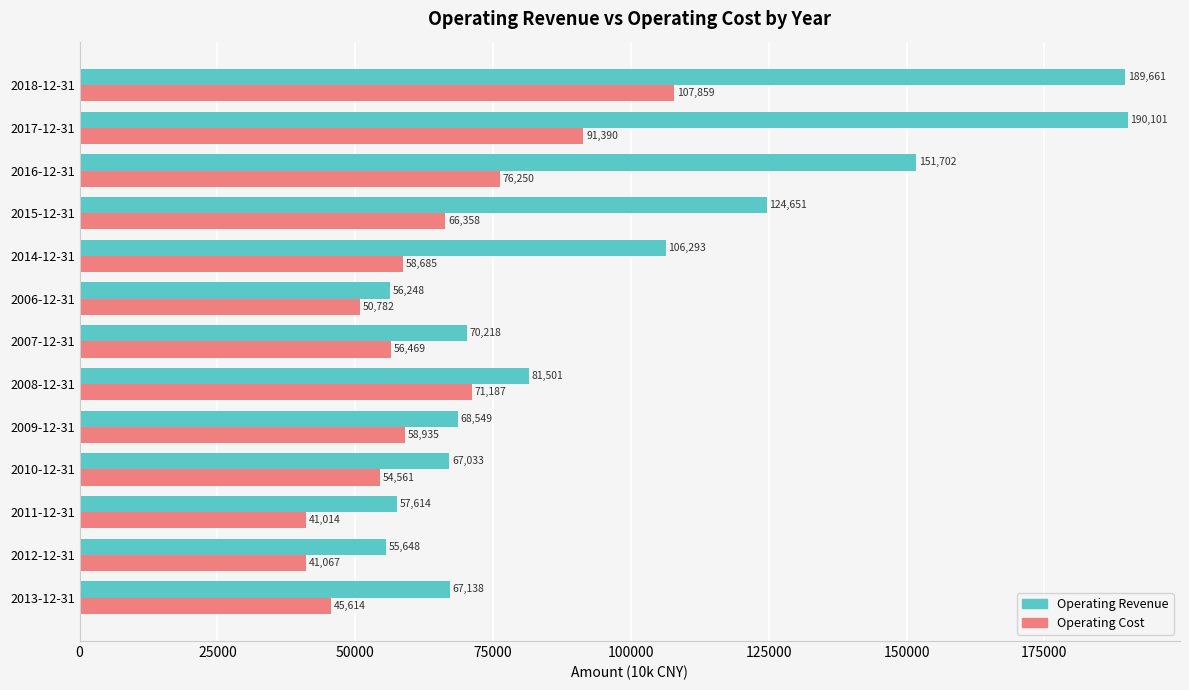

Which category has the lowest value across all series?

2011-12-31